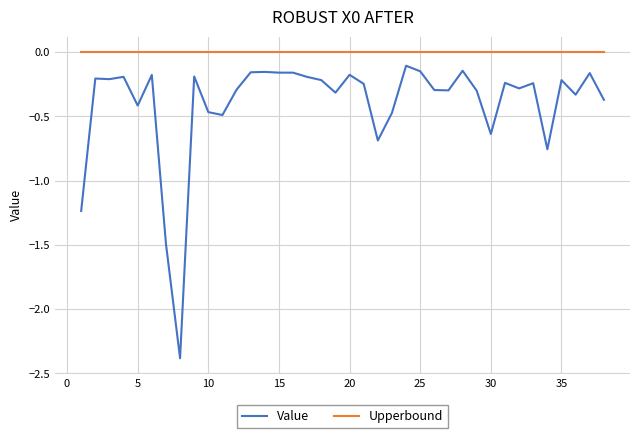

True or false: Value and Upperbound cross at least once.

False